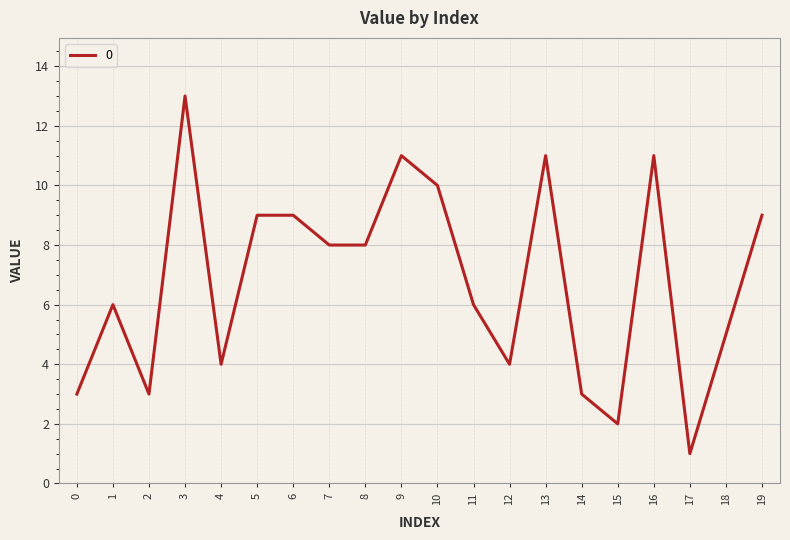

What is the average value?

7